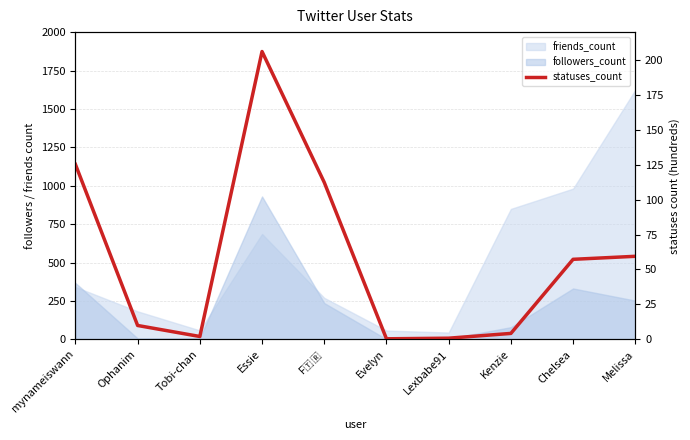

How many categories are shown in the chart?

10